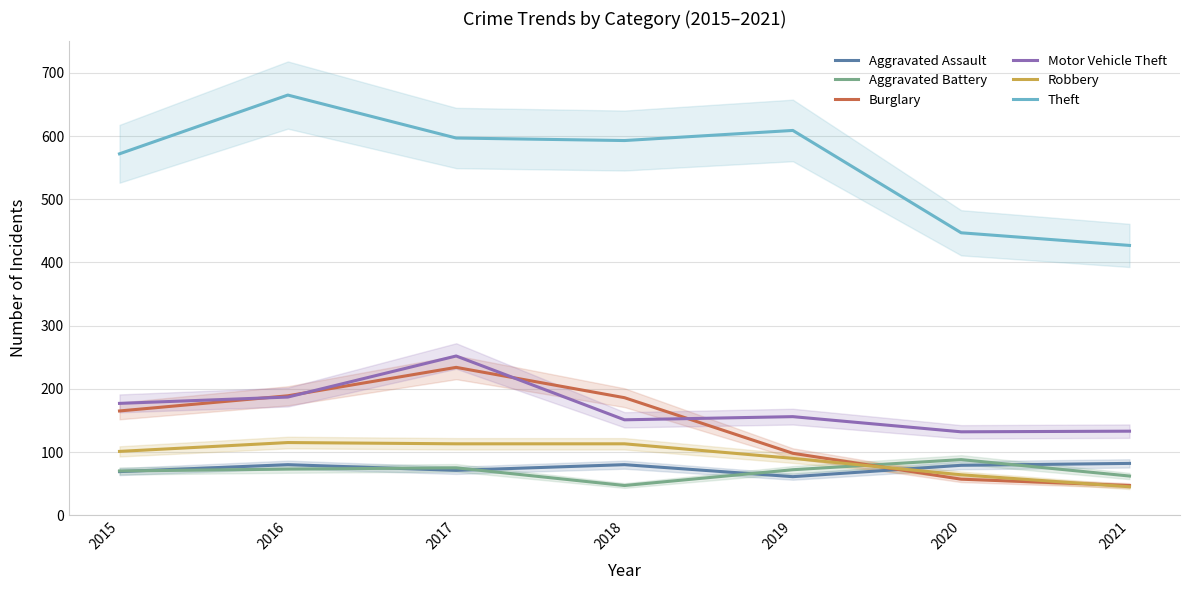

True or false: Aggravated Assault has a value of 101 at 2017.

False